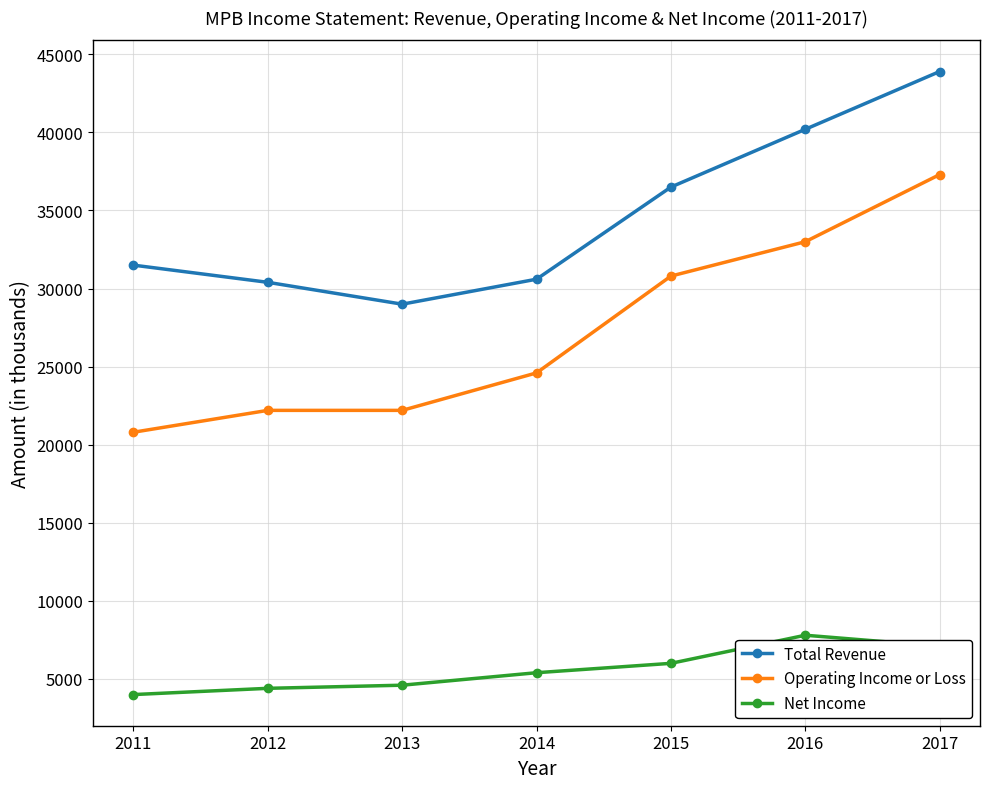

What are all the series names shown in the legend?

Total Revenue, Operating Income or Loss, Net Income